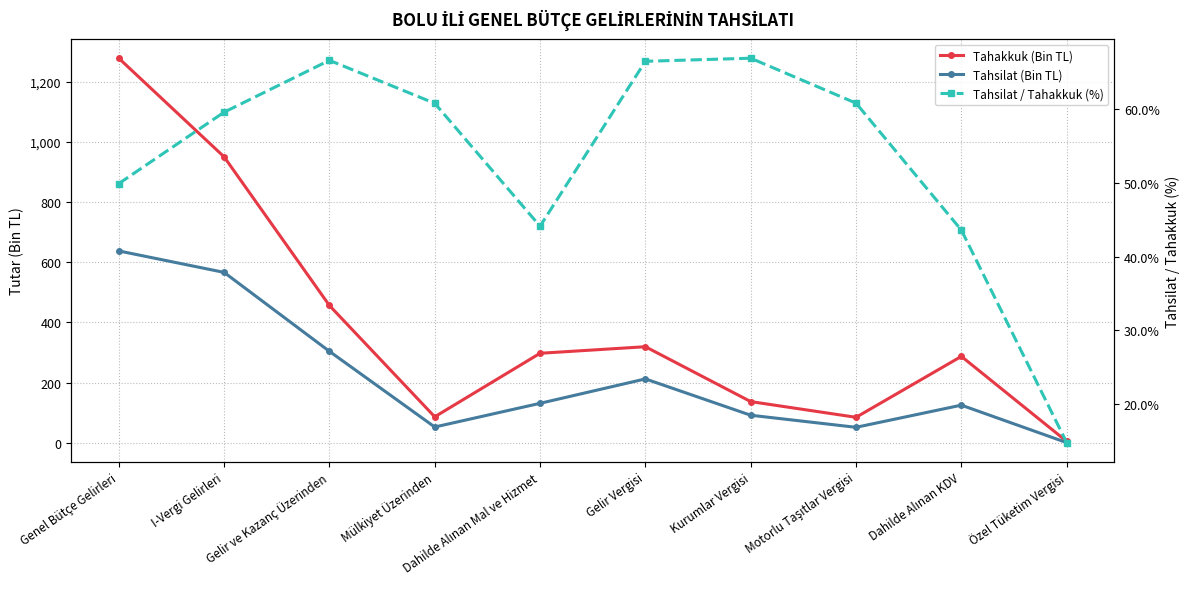

True or false: Tahakkuk (Bin TL) and Tahsilat (Bin TL) cross at least once.

False